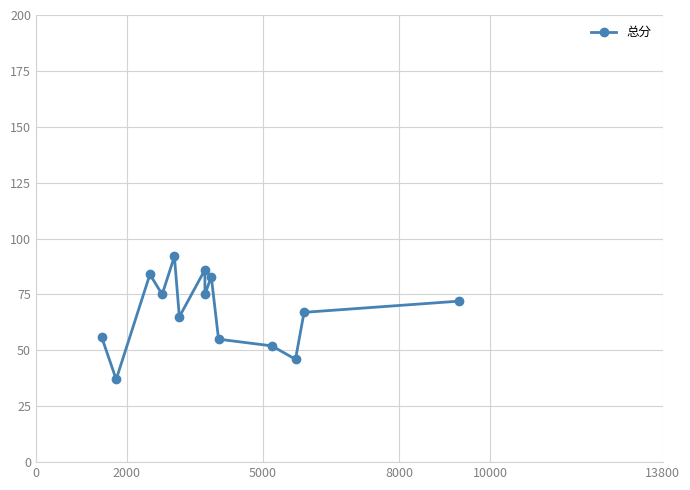

What is the difference between the second highest and second lowest values?

40